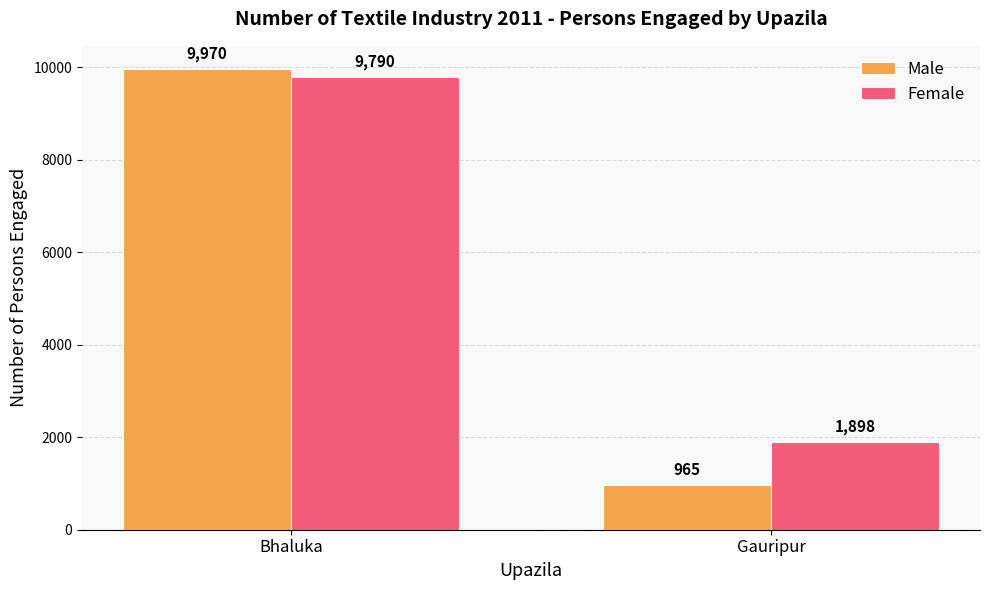

Rank the series by their average value, from lowest to highest.

Male, Female